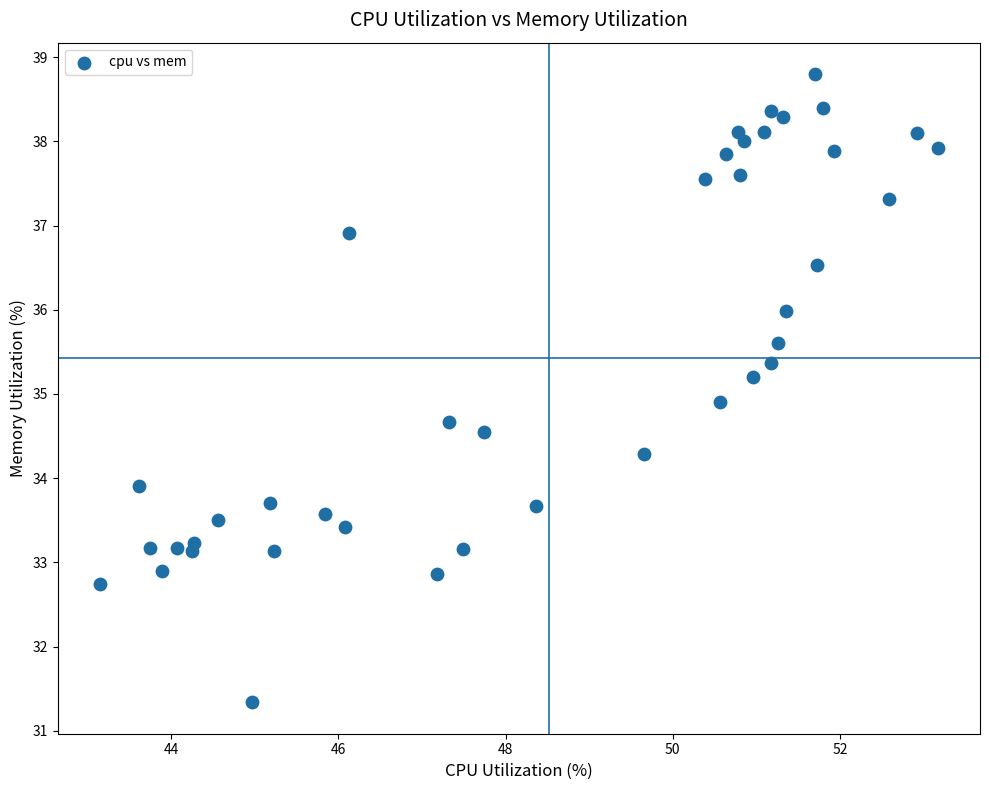

What Y value in the scatter plot is closest to 35?

34.9